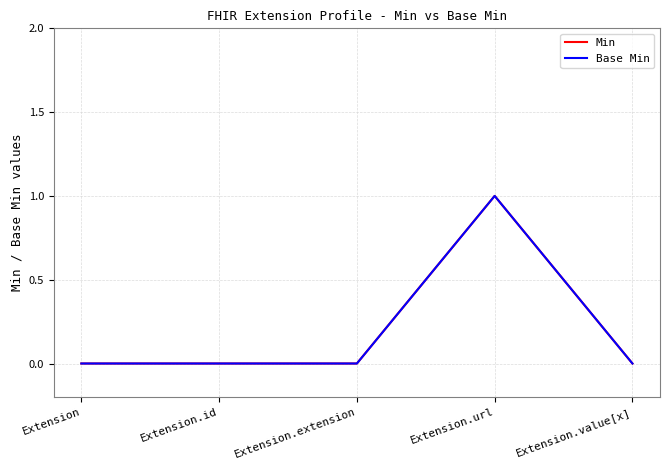

True or false: Base Min and Min intersect in this chart.

False